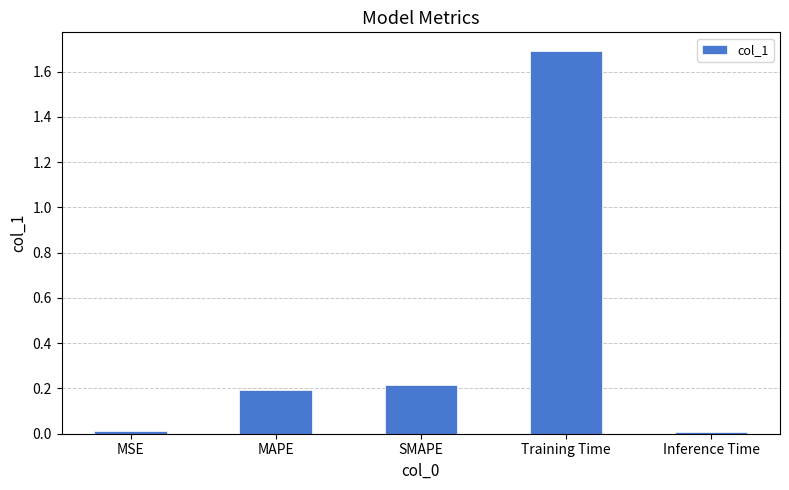

What is the label of the 5th bar from the left?

Inference Time